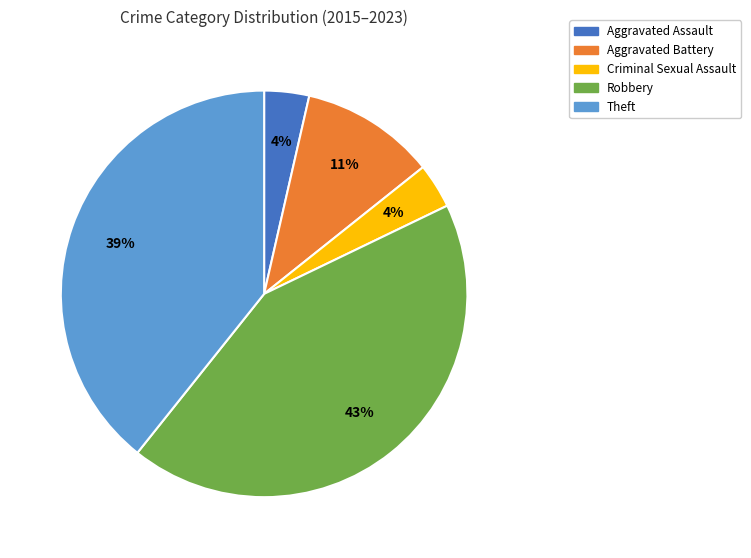

Is the sum of Robbery and Criminal Sexual Assault greater than half?

No